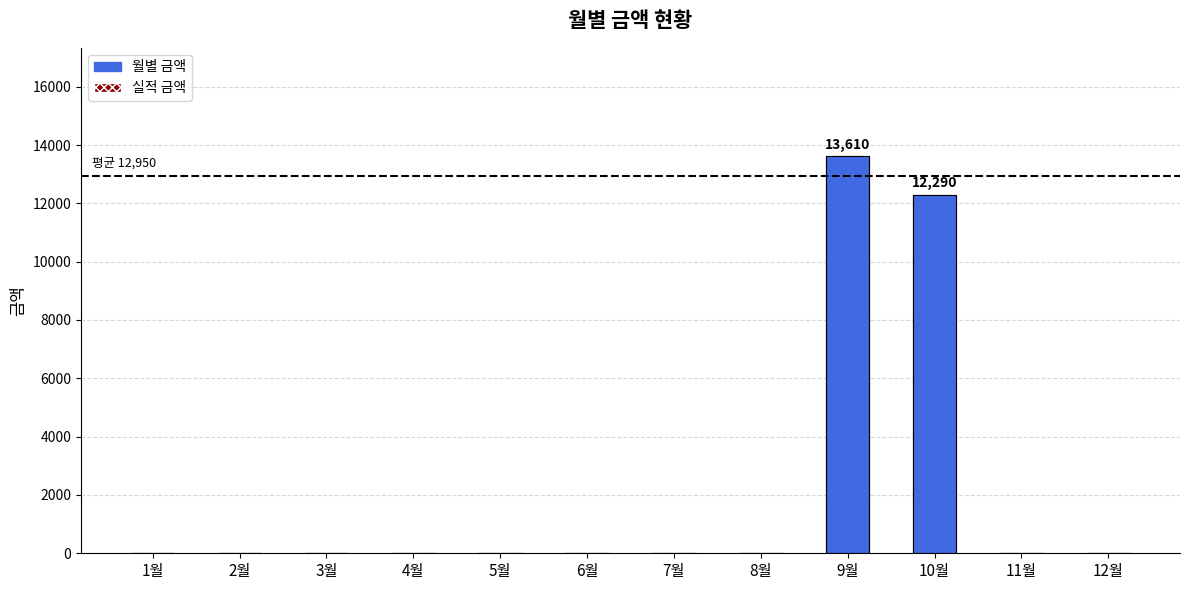

What position from the right is 3월?

10